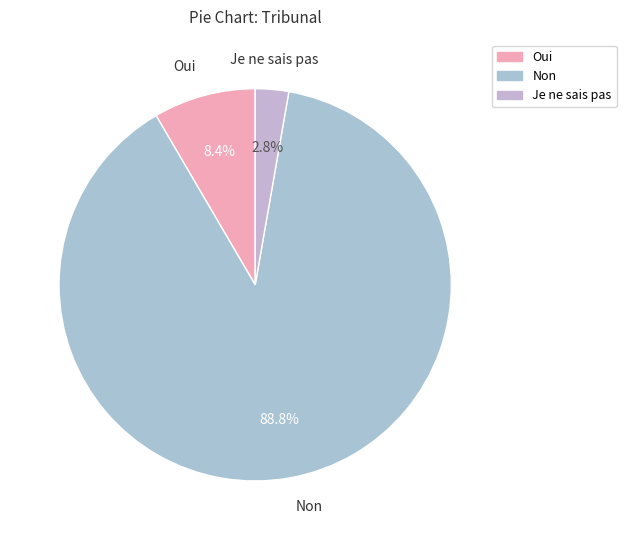

What is the smallest slice in the pie chart?

Je ne sais pas